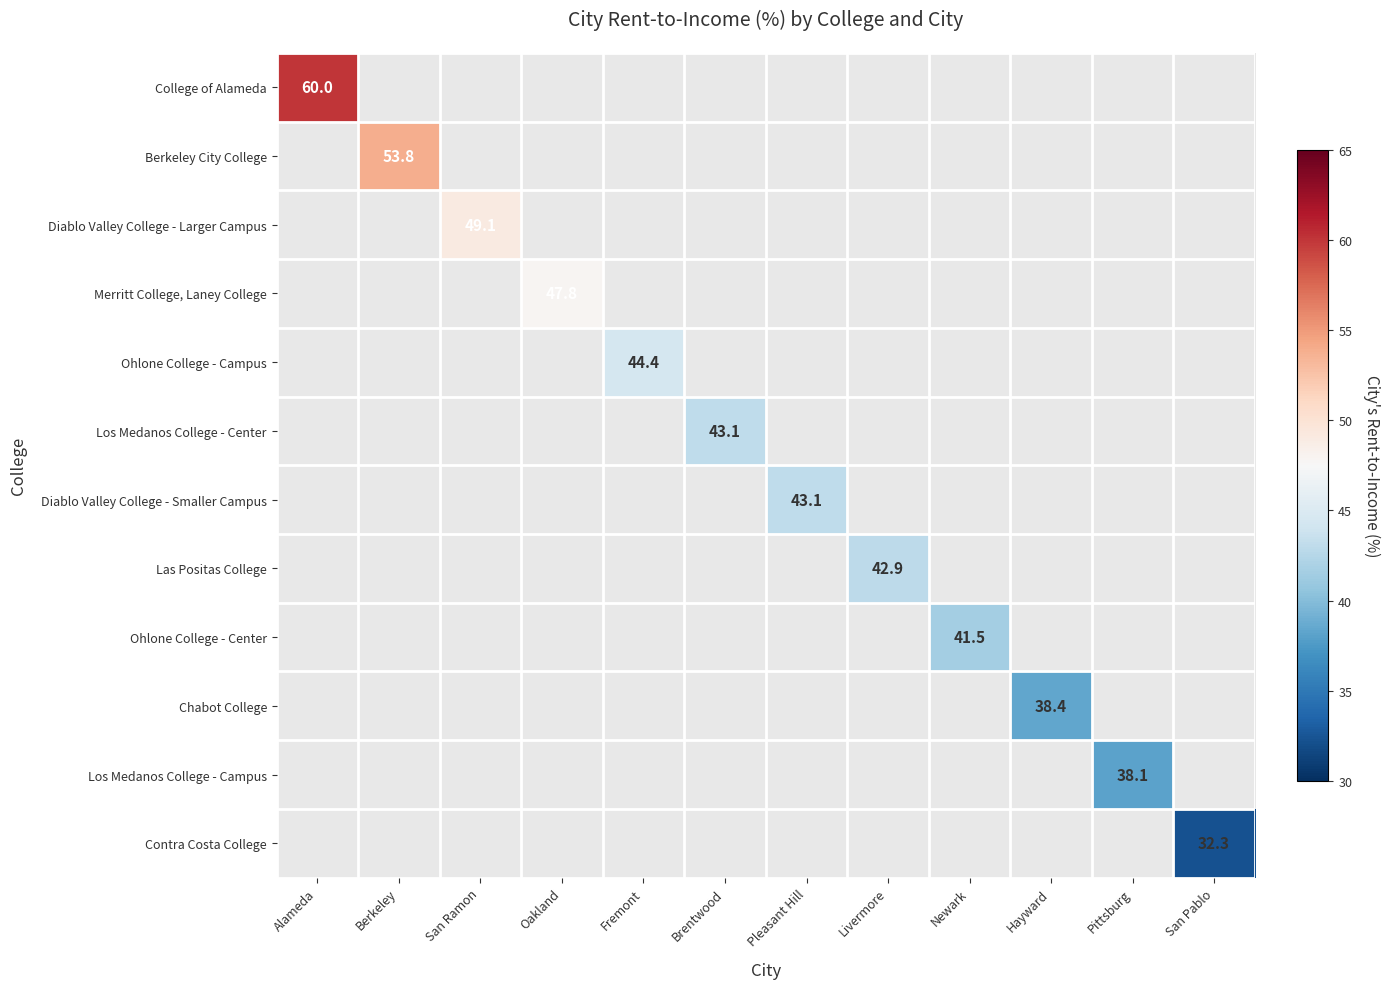

Is the value of College of Alameda at San Pablo greater than the value of Berkeley City College at Oakland?

No